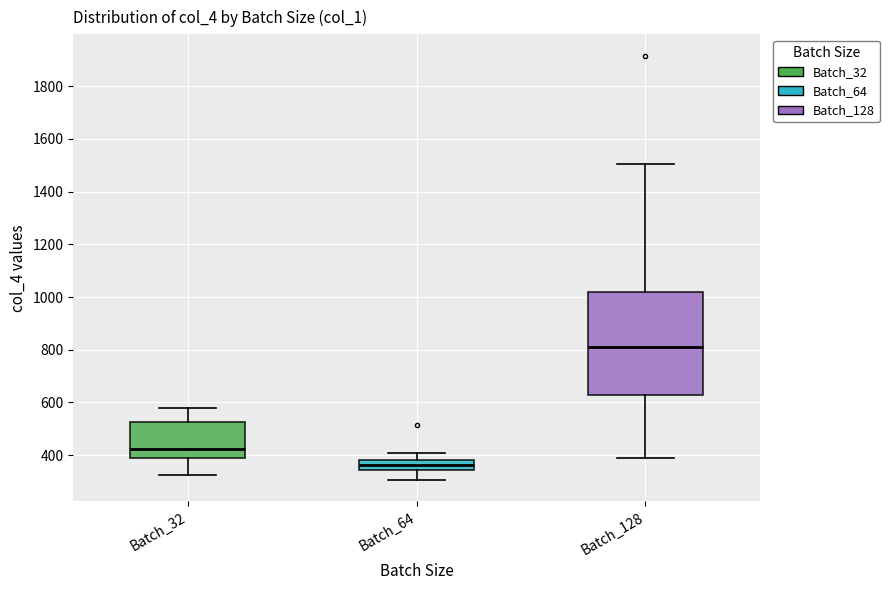

Reading left to right, read every box against the y-axis: the position of its median line, the range the box covers, and the ends of its whiskers. The values are not printed on the chart, so give them approximately, as read against the axis.

Batch_32: median 420, box 380 to 520, whiskers 320 to 580
Batch_64: median 360, box 340 to 380, whiskers 300 to 400
Batch_128: median 820, box 620 to 1020, whiskers 380 to 1500